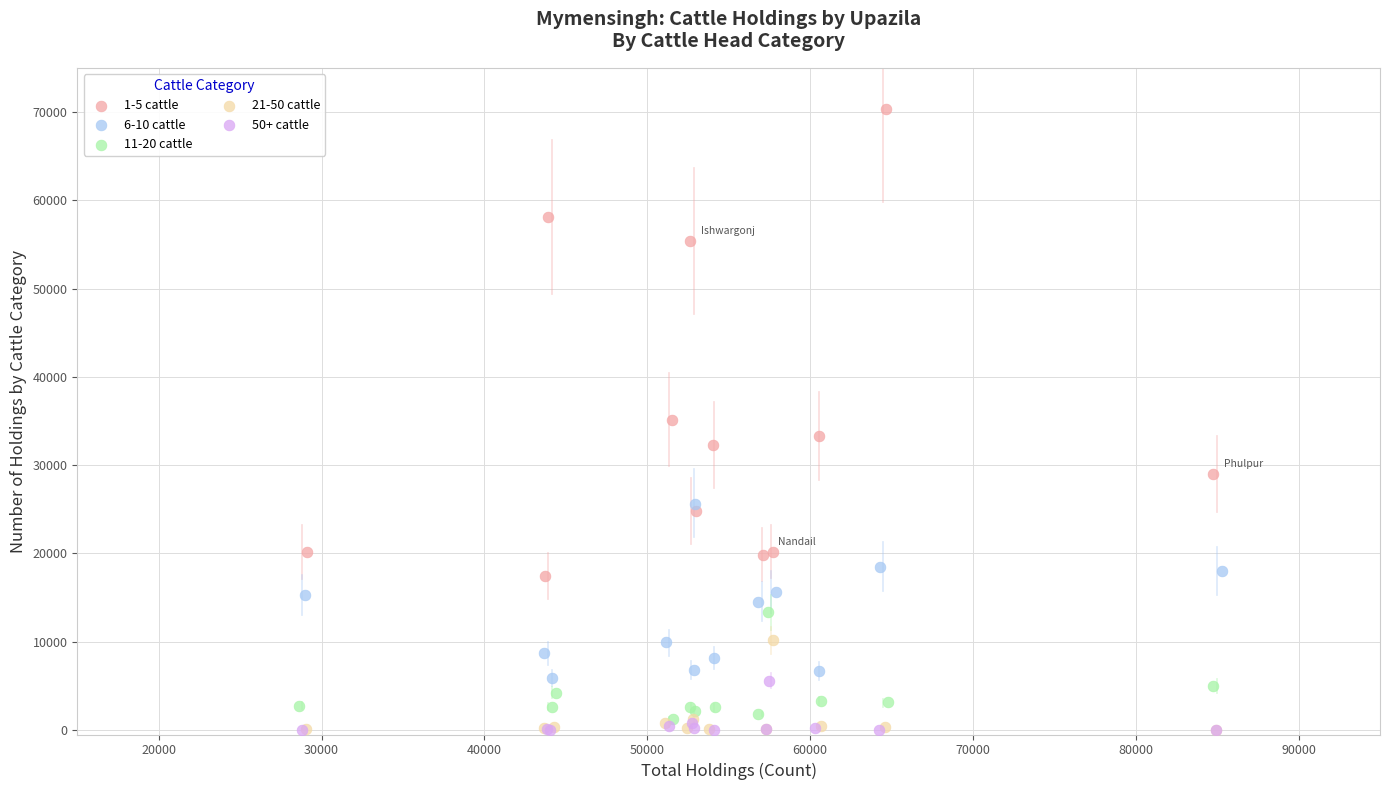

What are all the series names shown in the legend?

1-5 cattle, 6-10 cattle, 11-20 cattle, 21-50 cattle, 50+ cattle